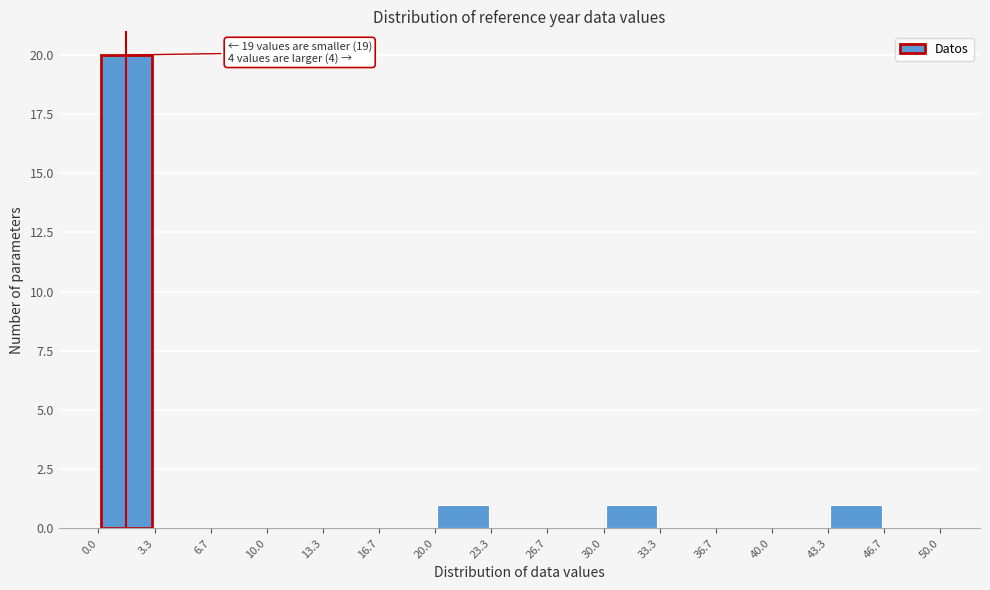

Over which range of the x-axis is the bar tallest?

0.0 to 3.3